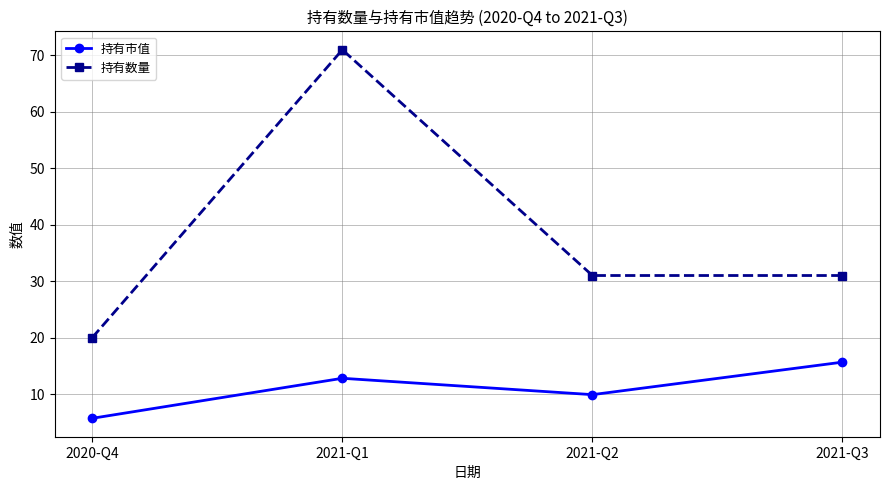

Which series has the largest range (max minus min)?

持有数量